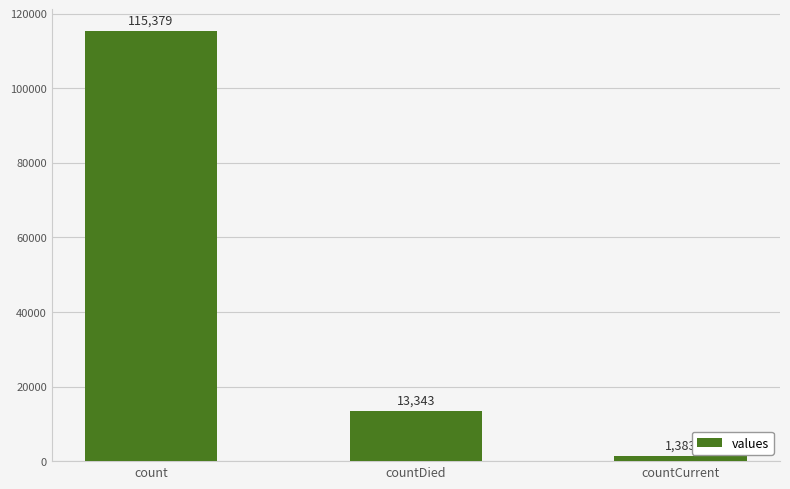

The chart shows a value of 115379 at count. True or false?

True